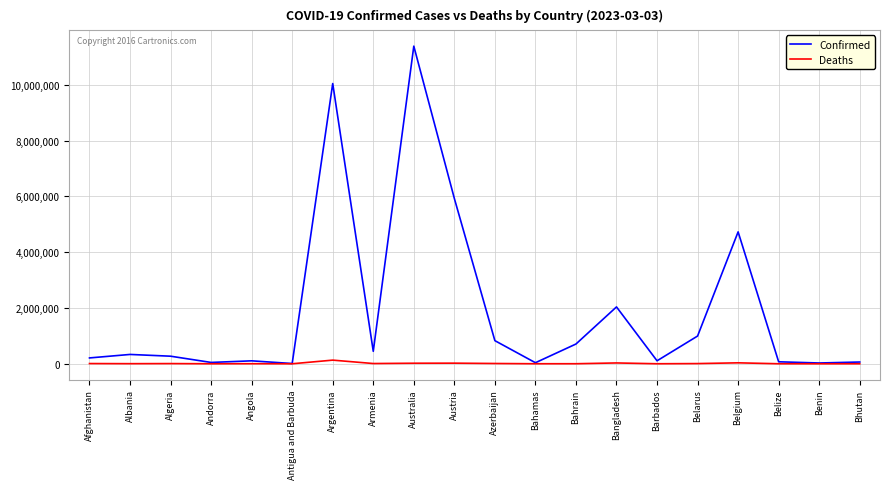

What is the difference between the highest and lowest values at Bahrain?

706511